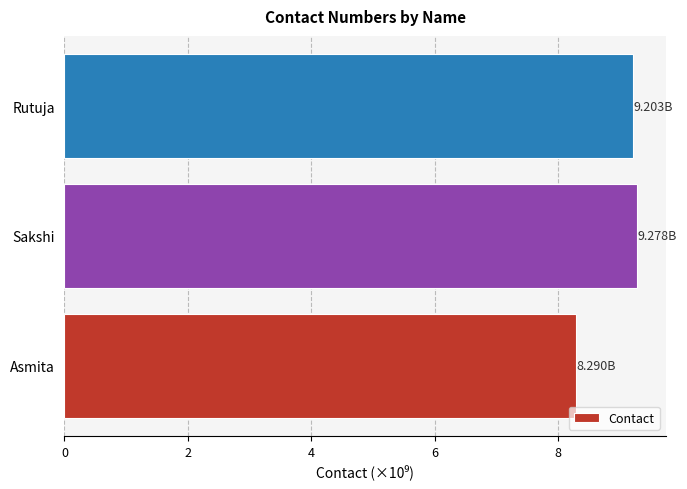

Approximately how many times larger is the value at Rutuja compared to Asmita?

1.1